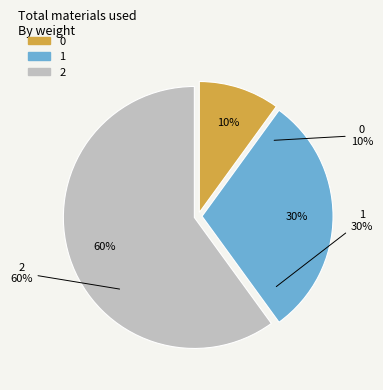

To the nearest percent, what percentage of the pie is 2?

60%